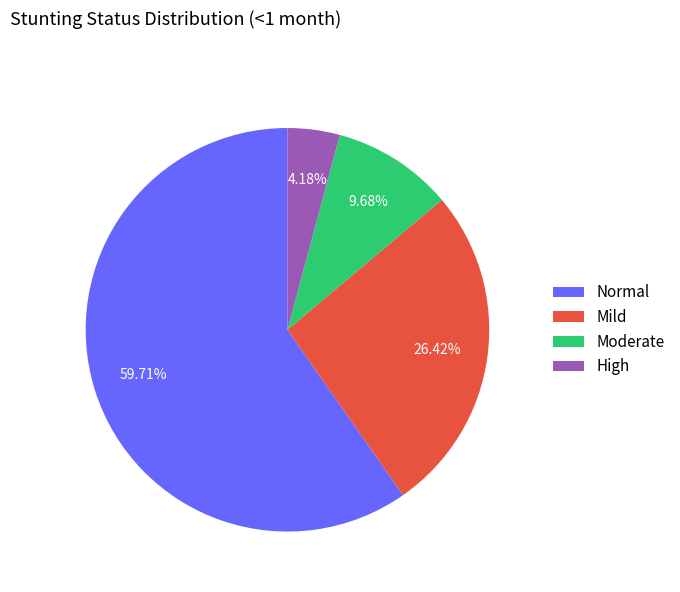

Rank the categories by value from highest to lowest.

Normal, Mild, Moderate, High